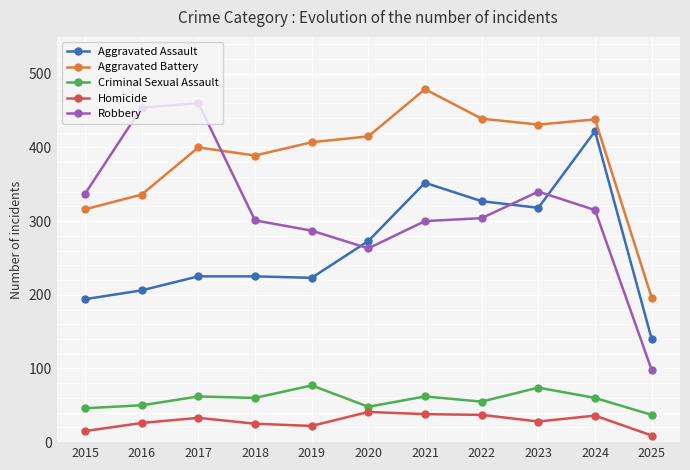

What are all the series names shown in the legend?

Aggravated Assault, Aggravated Battery, Criminal Sexual Assault, Homicide, Robbery